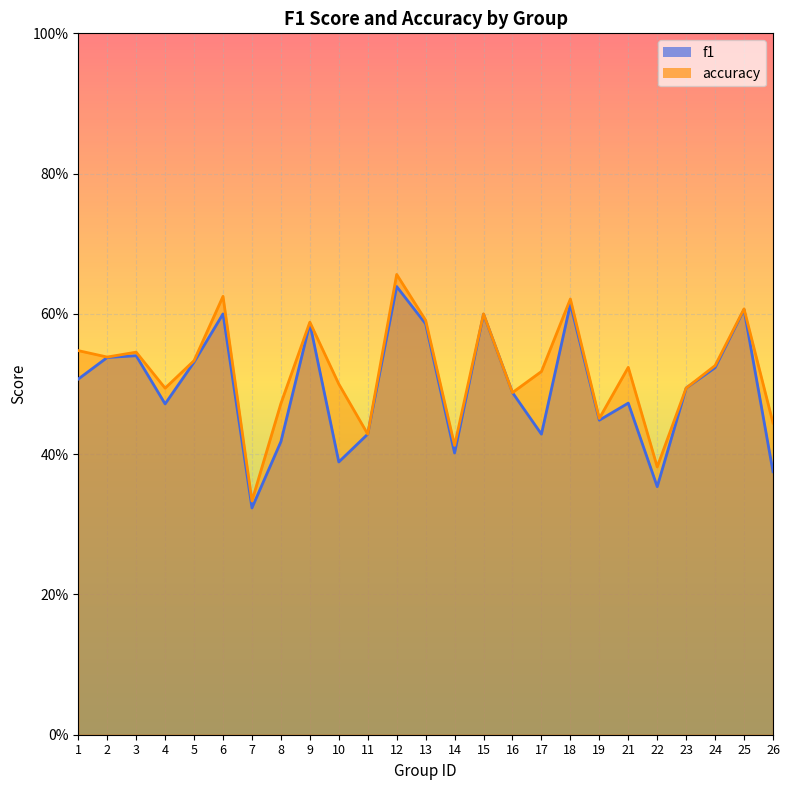

Which category has the lowest value in the accuracy series?

7